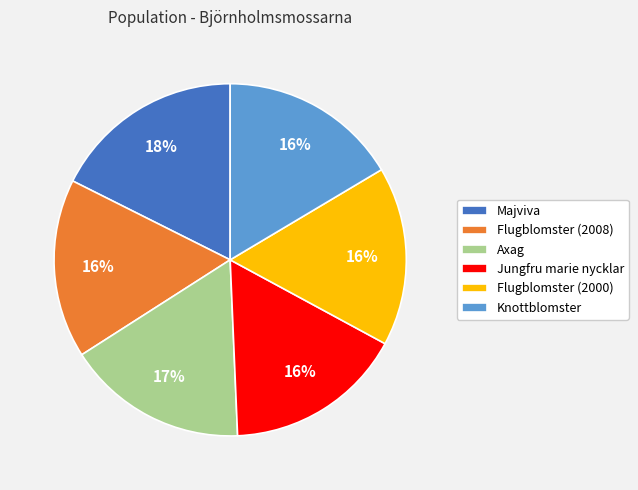

Count the number of slices in the pie.

6